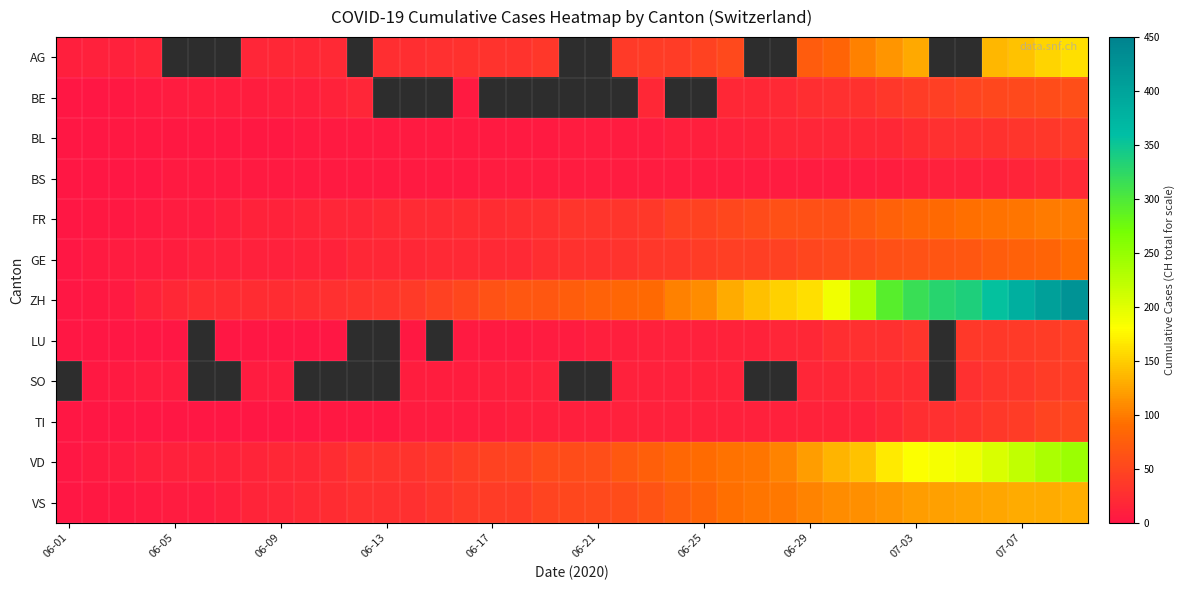

How many values in FR are above zero?

38